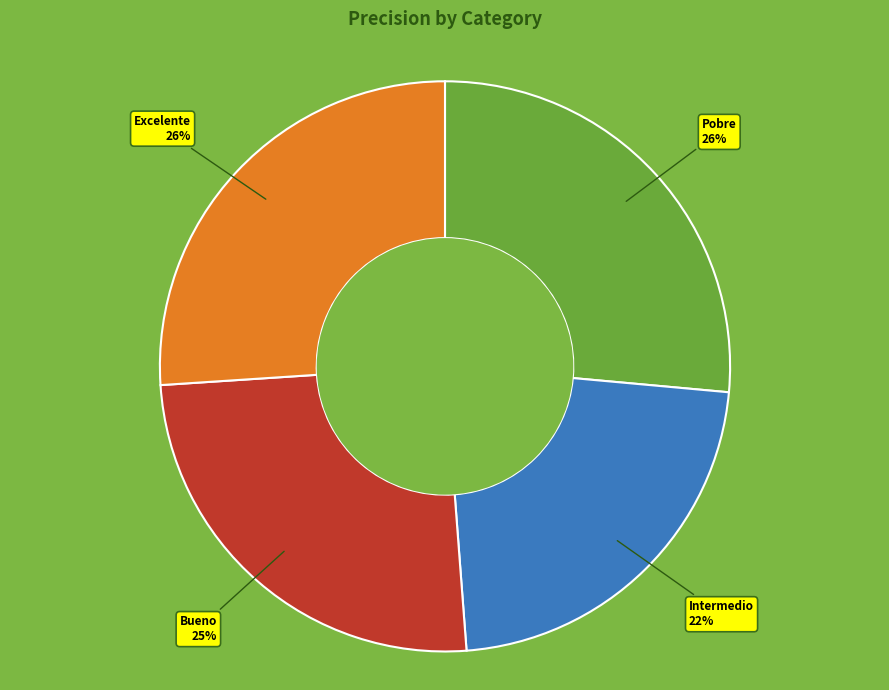

How many slices are in this pie chart?

4